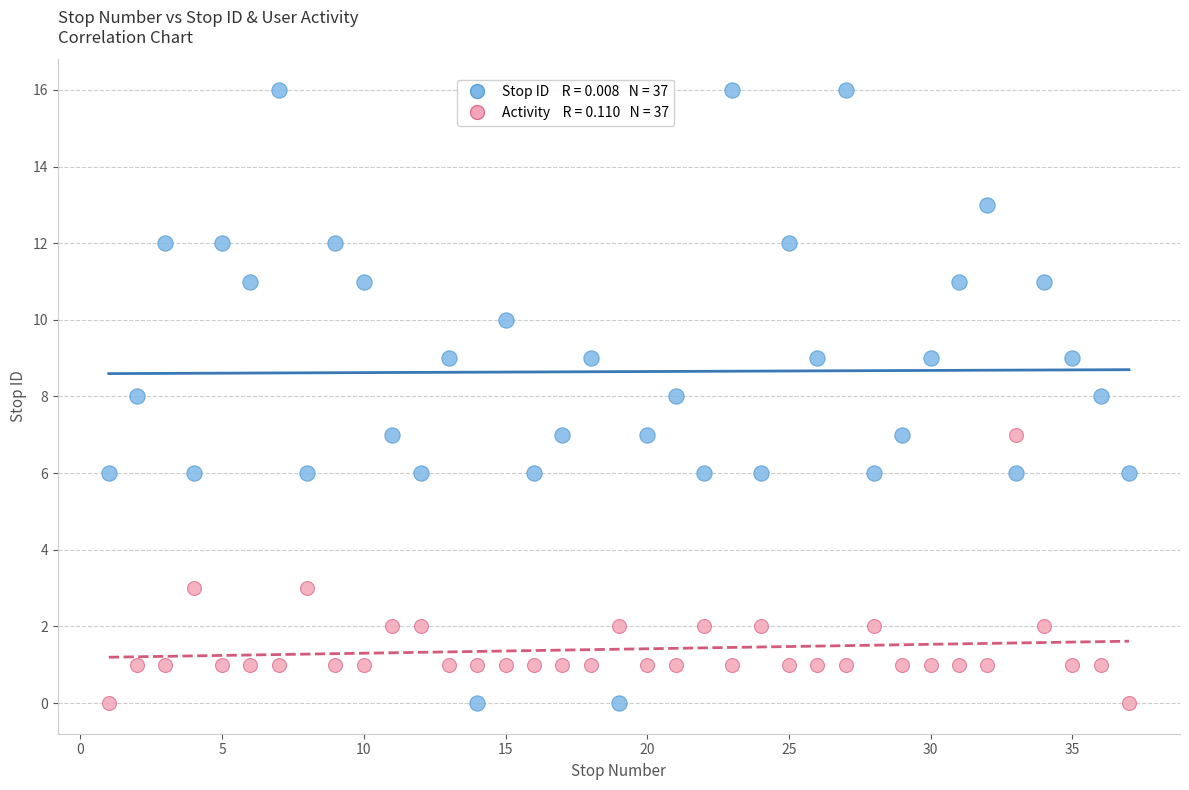

Across all data points, what is the range of X values (max minus min)?

36